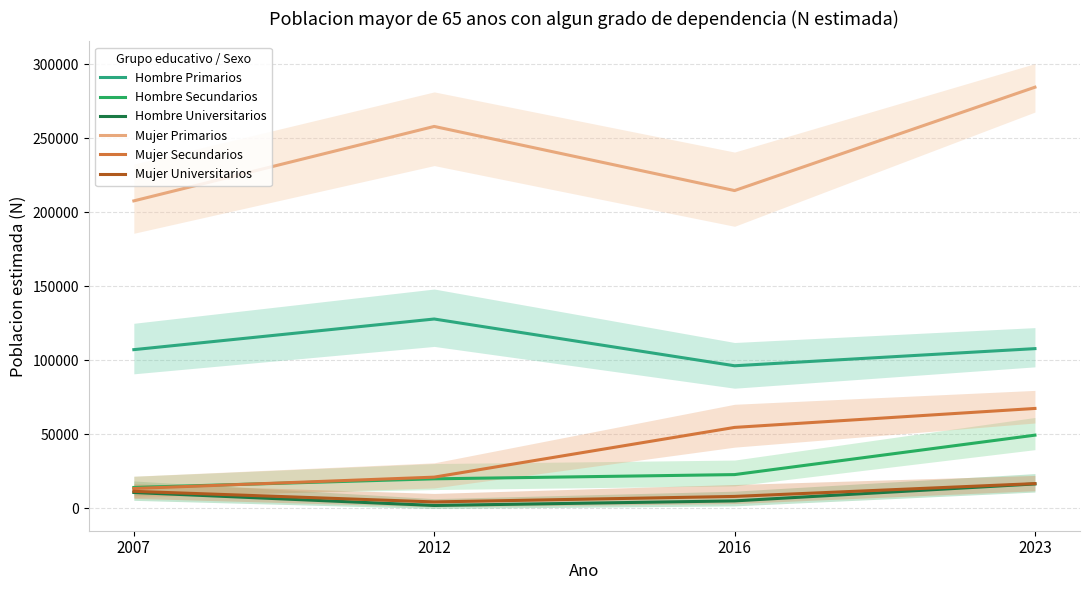

How many values in the Hombre Universitarios series exceed 10790?

1